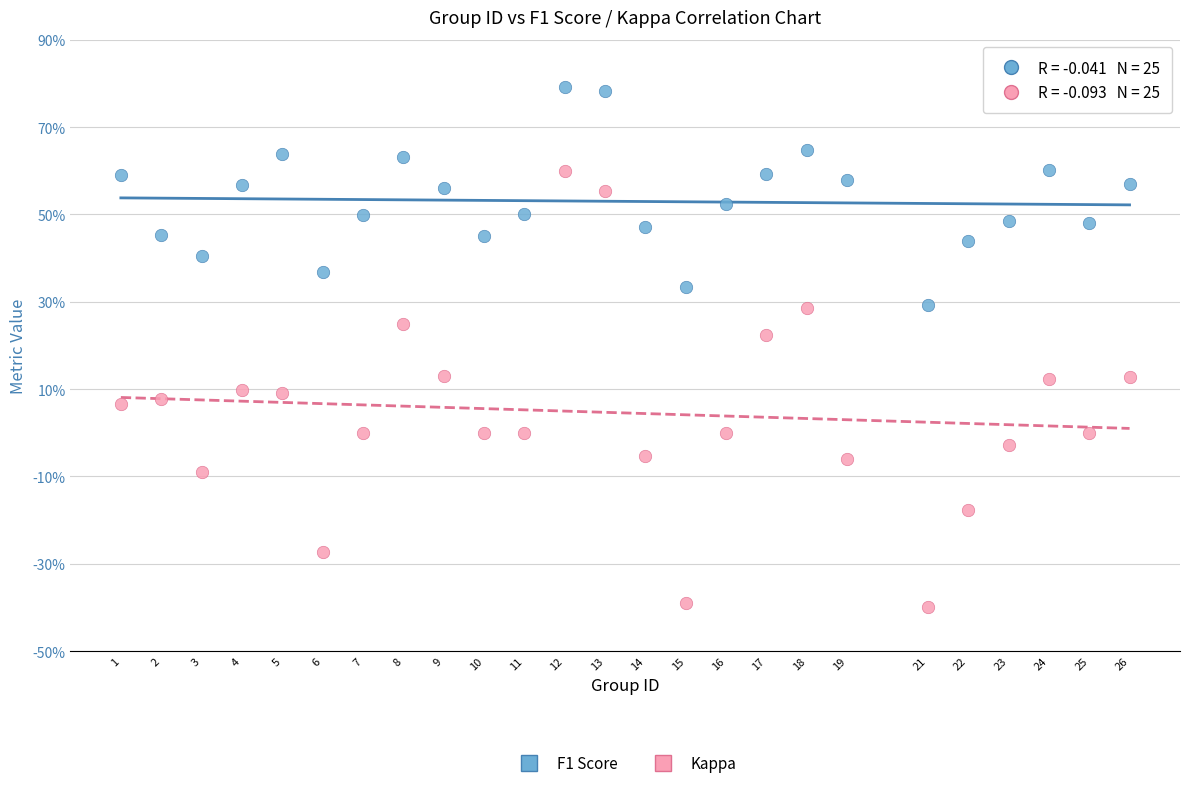

What are all the series names shown in the legend?

F1 Score, Kappa